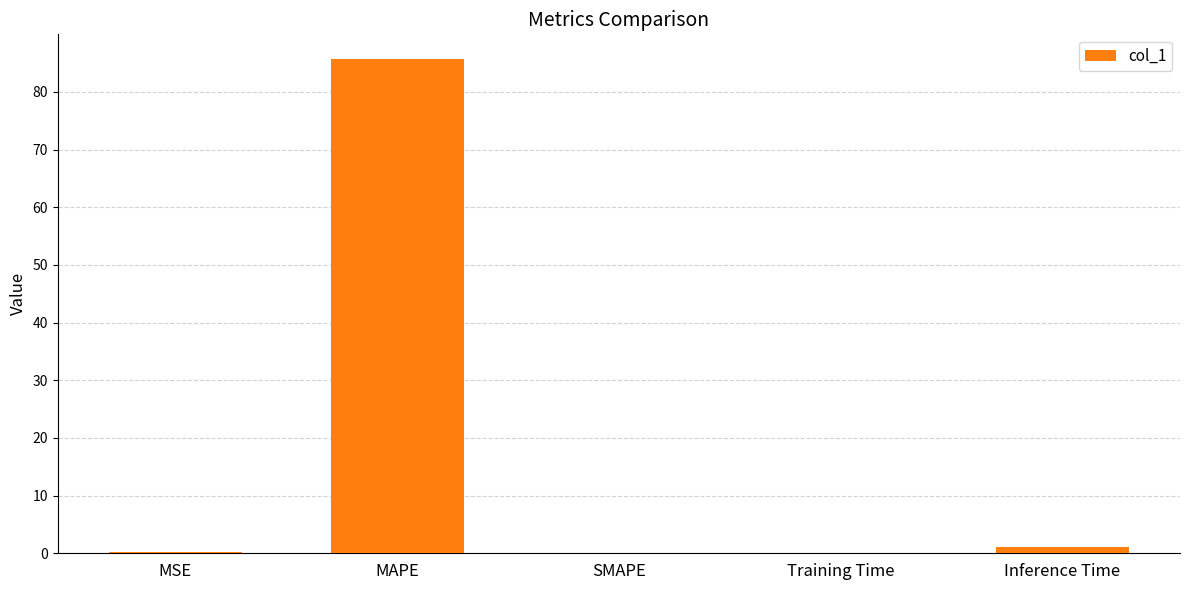

What is the approximate value at MAPE?

85.7